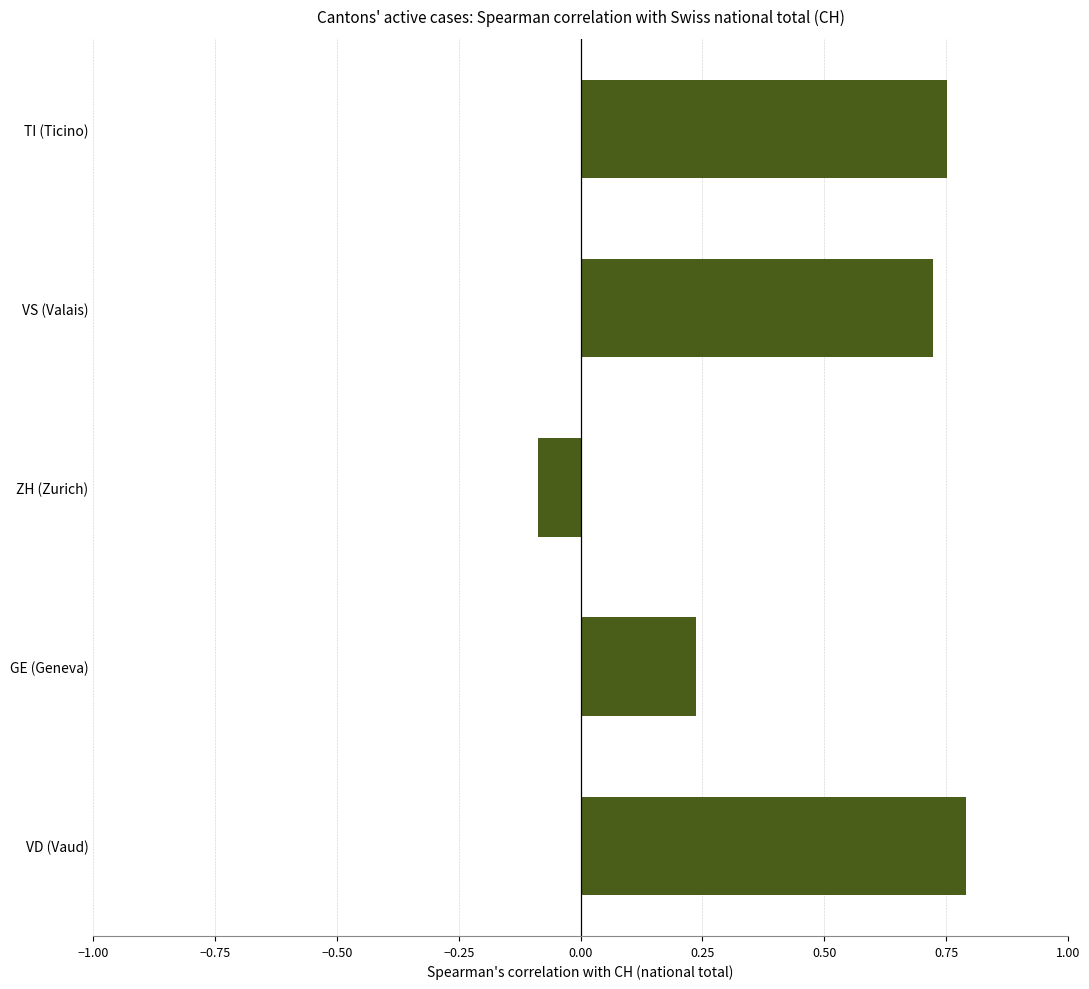

The value at GE (Geneva) is 0.1. True or false?

False